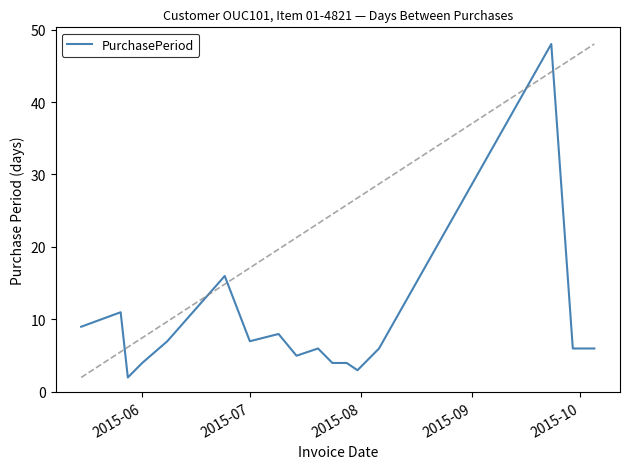

What is the greatest value displayed?

48